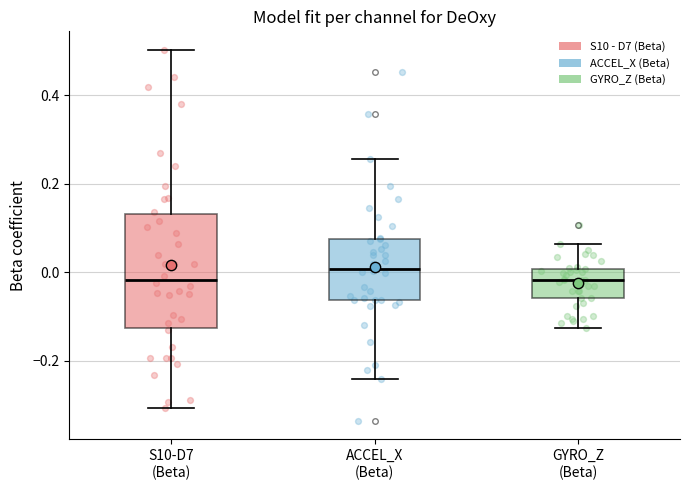

Reading left to right, read every box against the y-axis: the position of its median line, the range the box covers, and the ends of its whiskers. The values are not printed on the chart, so give them approximately, as read against the axis.

S10-D7 (Beta): median -0.02, box -0.12 to 0.14, whiskers -0.30 to 0.50
ACCEL_X (Beta): median 0.00, box -0.06 to 0.08, whiskers -0.24 to 0.26
GYRO_Z (Beta): median -0.02, box -0.06 to 0.00, whiskers -0.12 to 0.06